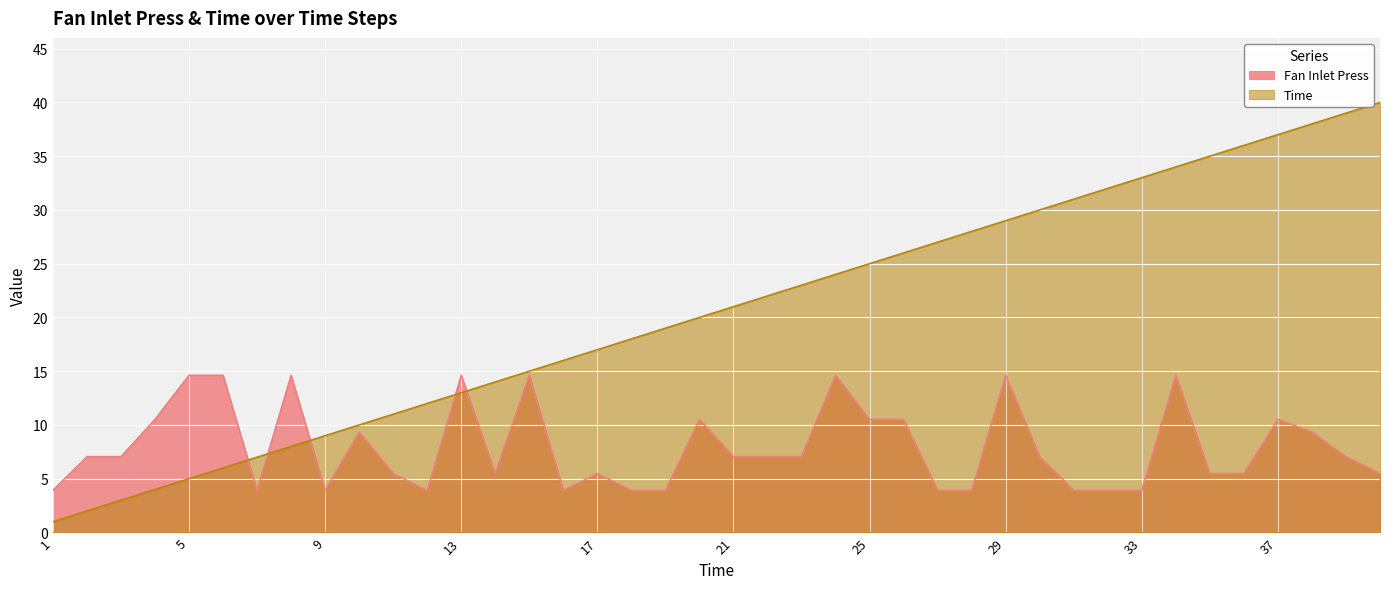

What is the sum of the Time values at 11 and 26?

37.0